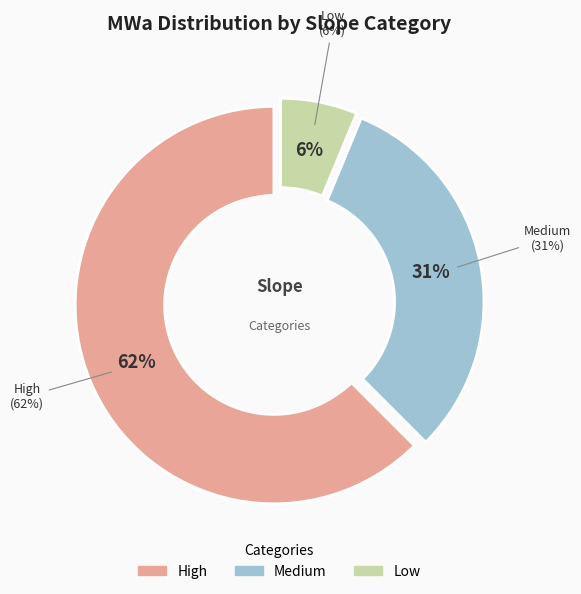

To the nearest percent, what is the combined percentage of Low and High?

69%